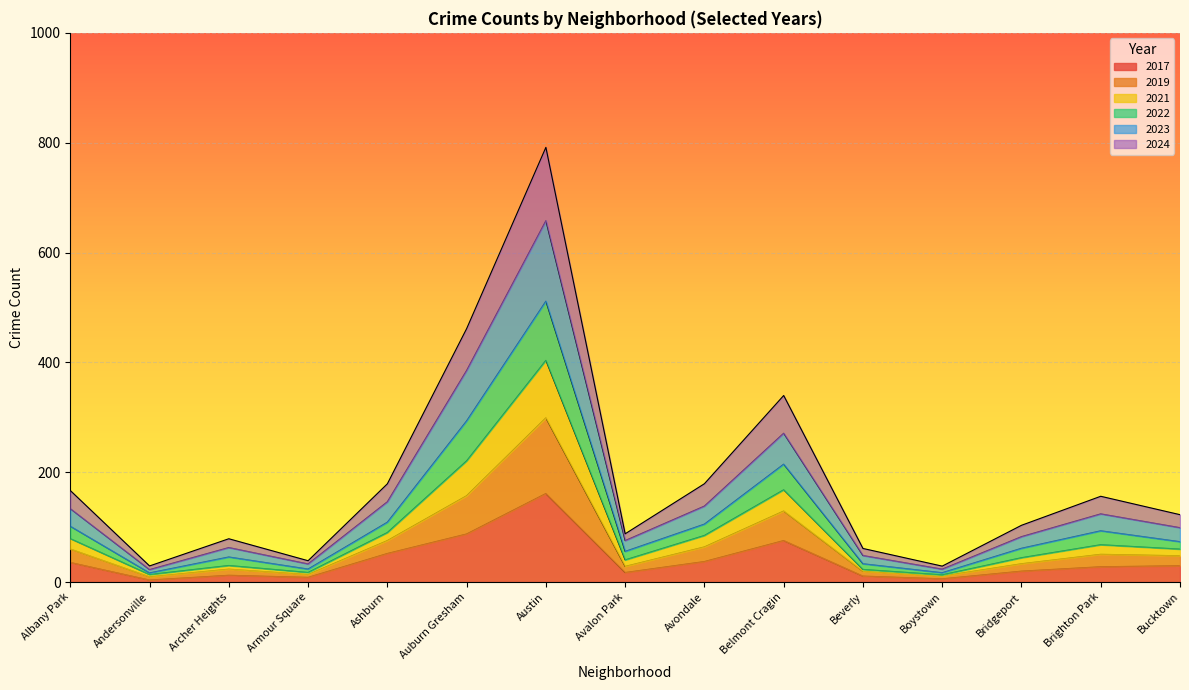

What is the maximum value for 2017?

161.2